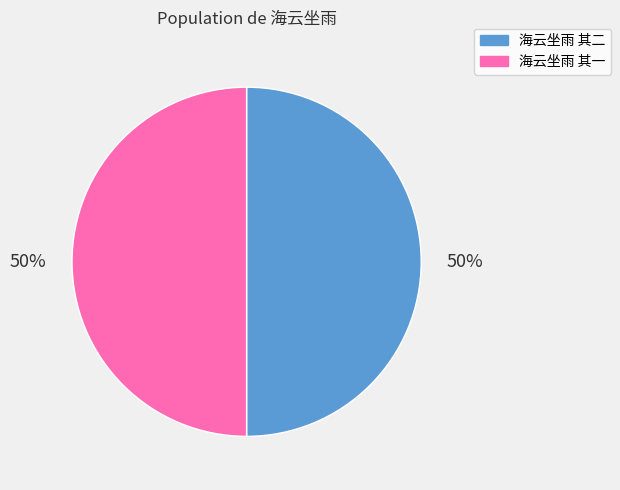

To the nearest percent, what percentage of the pie is 海云坐雨 其二?

50%